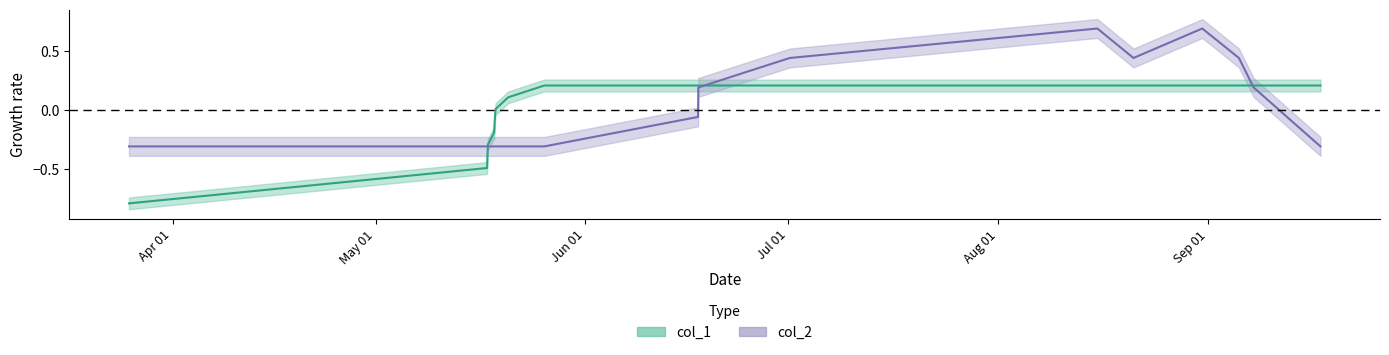

How many negative values does the col_1 series have?

6